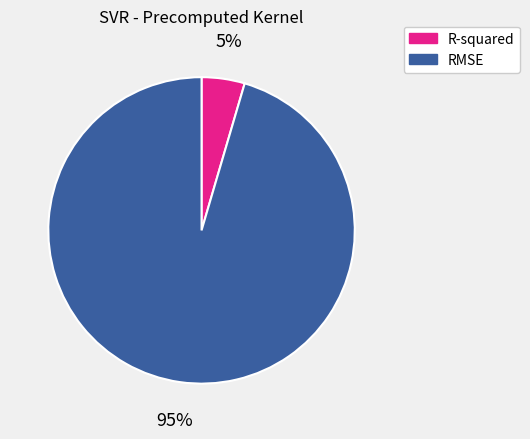

To the nearest percent, what percentage of the pie is R-squared?

5%